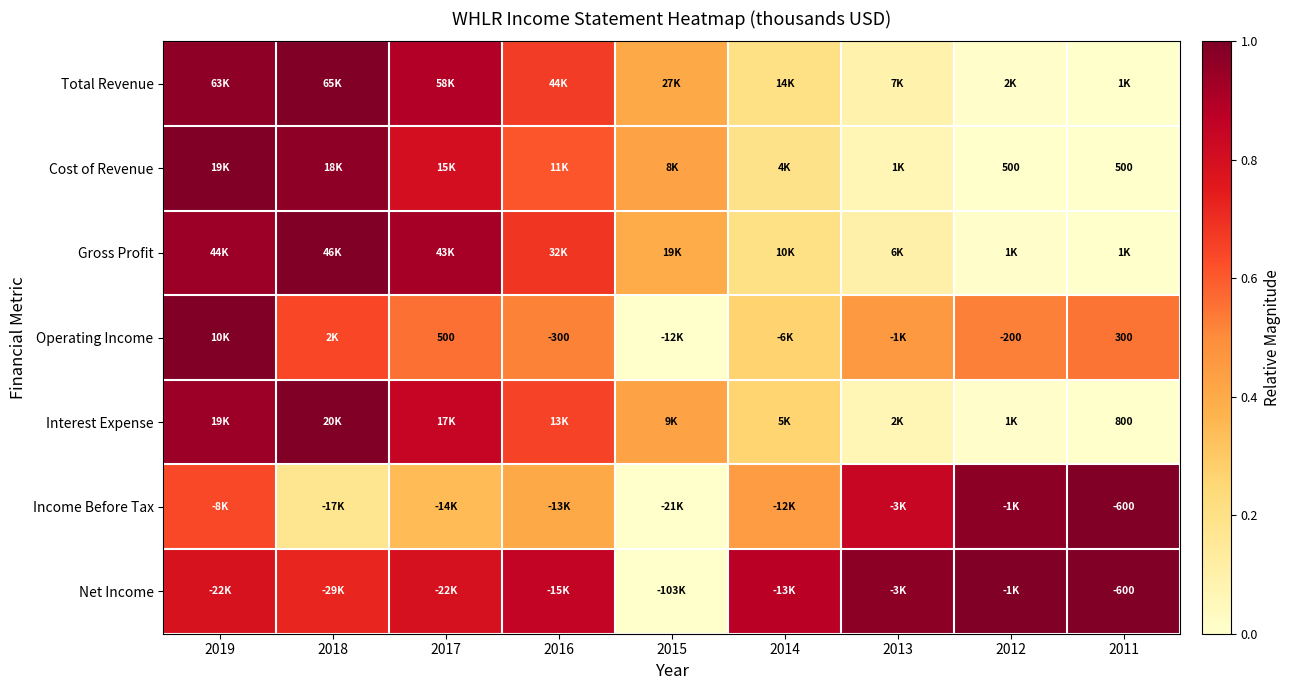

At which label does Gross Profit reach its minimum?

2011